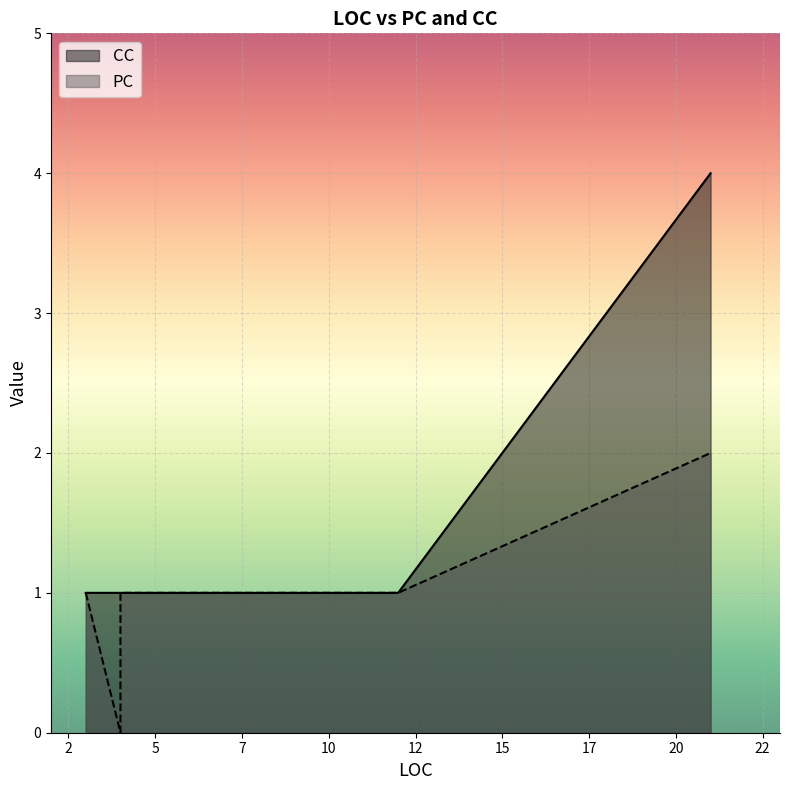

How many CC values are between 1 and 2?

6